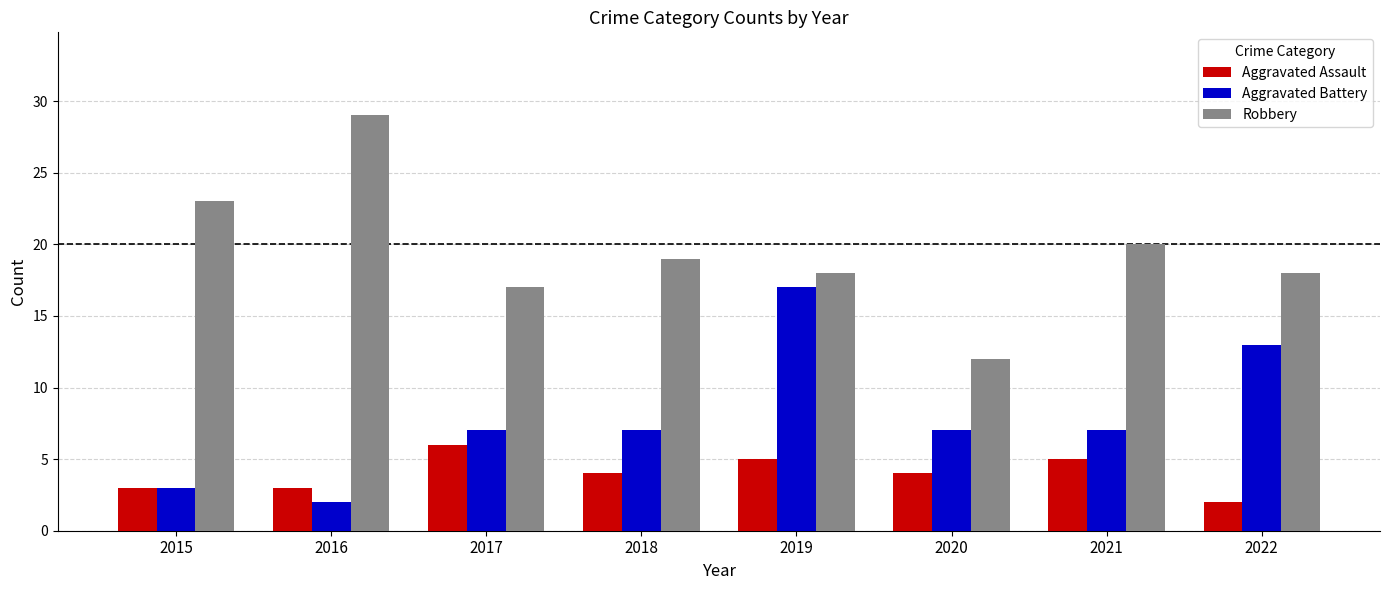

What are all the series names shown in the legend?

Aggravated Assault, Aggravated Battery, Robbery